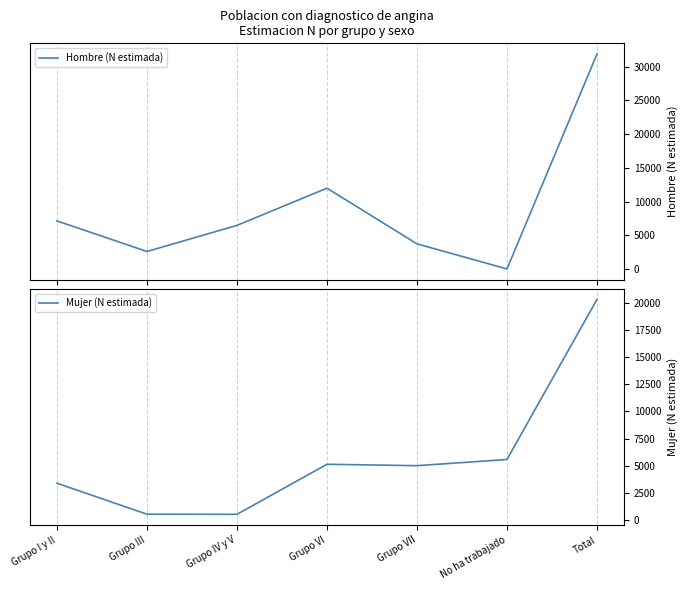

Between which two adjacent categories do Mujer (N estimada) and Hombre (N estimada) first intersect?

Grupo VI and Grupo VII